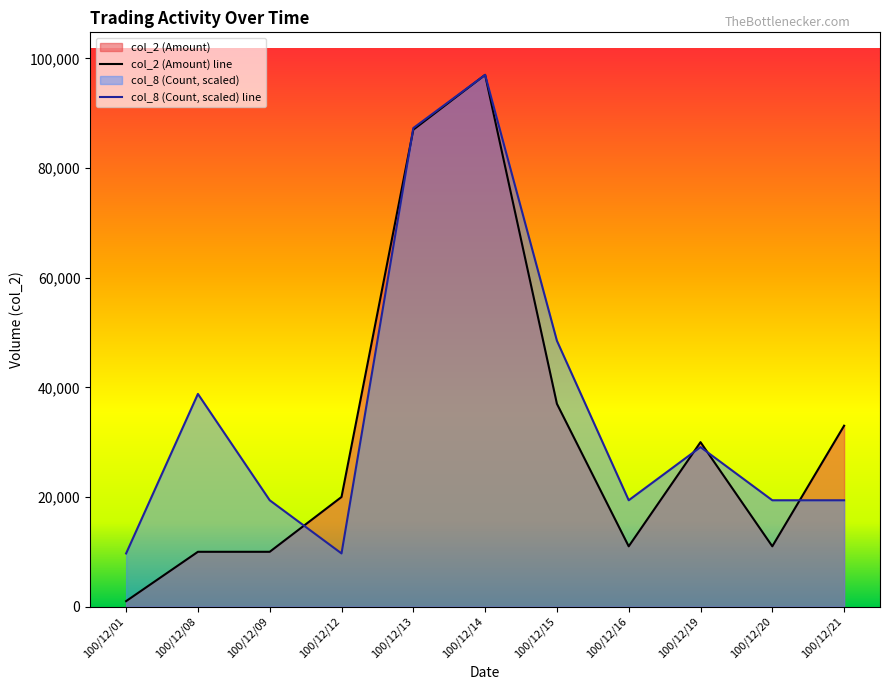

At which category is the sum across all series the highest?

100/12/14